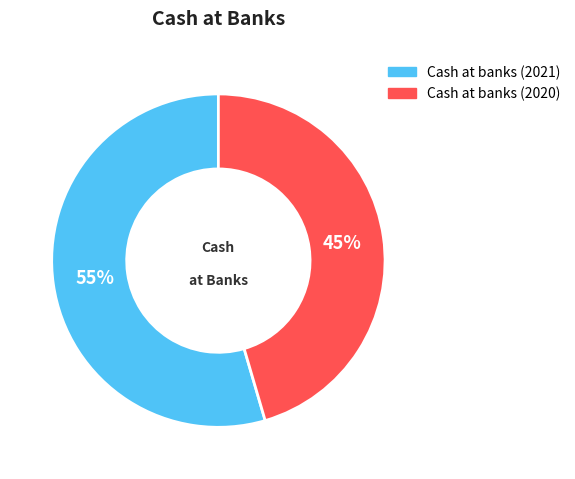

To the nearest percent, what is the average slice percentage?

50%